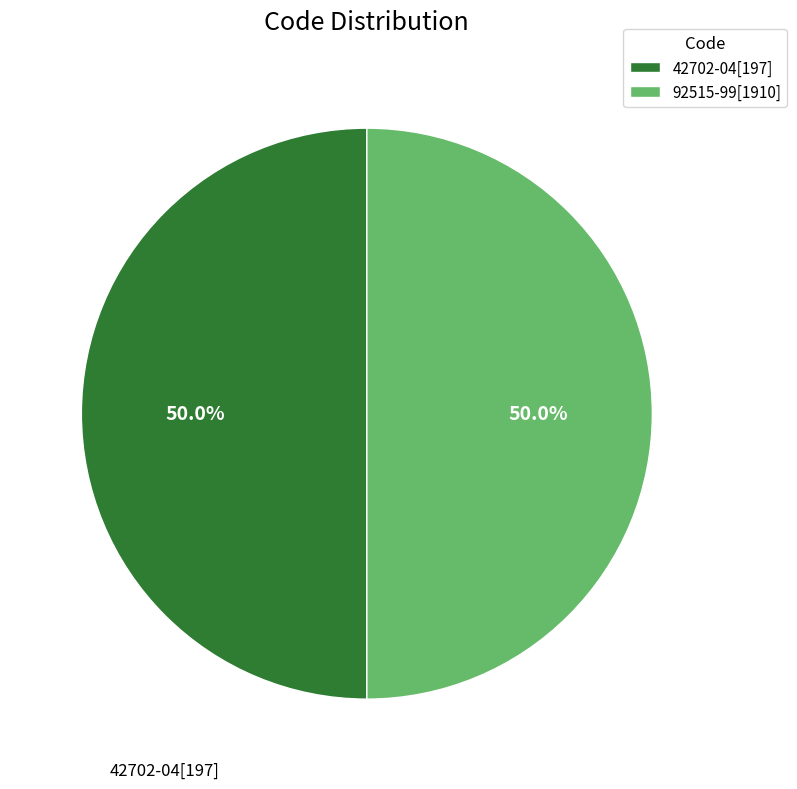

True or false: 92515-99[1910] accounts for 92% of the total.

False